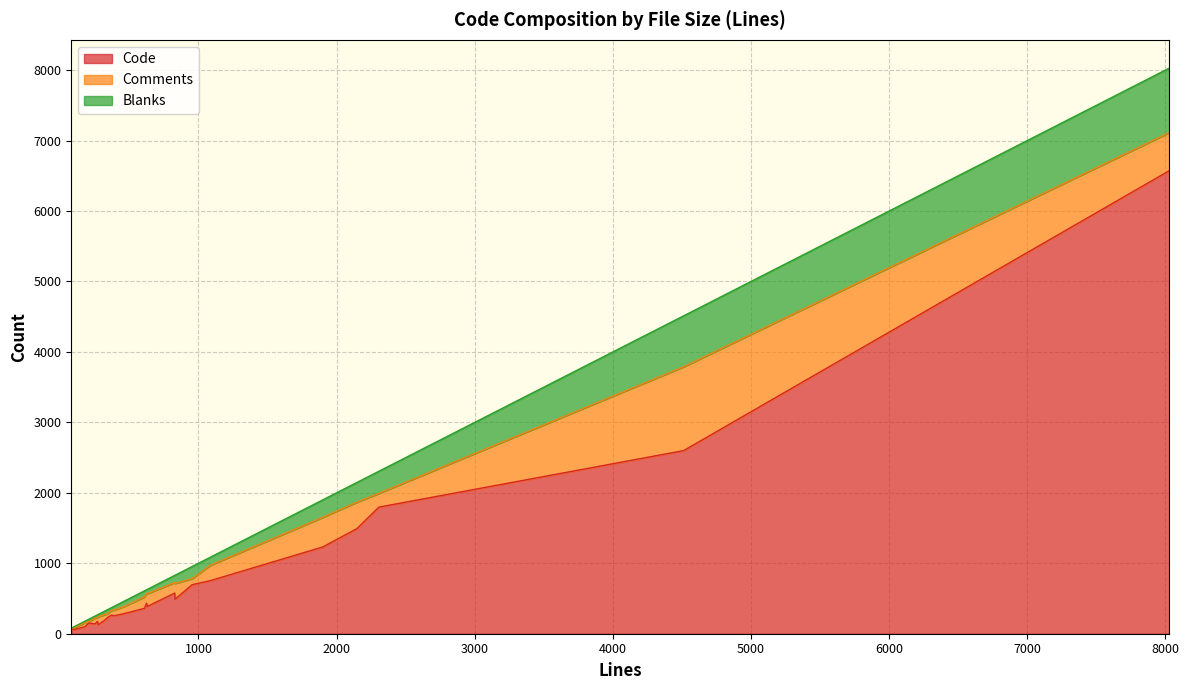

Which series has the largest total across all categories?

Code